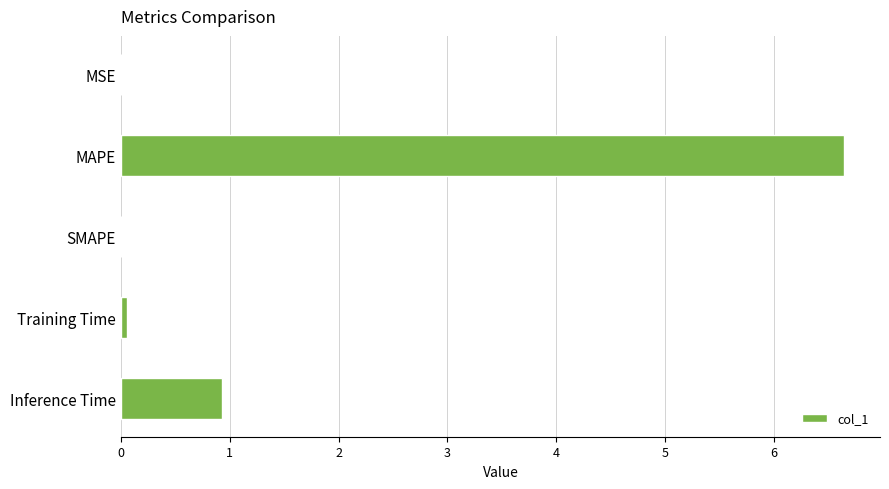

True or false: the data shows 0.0 at SMAPE.

True